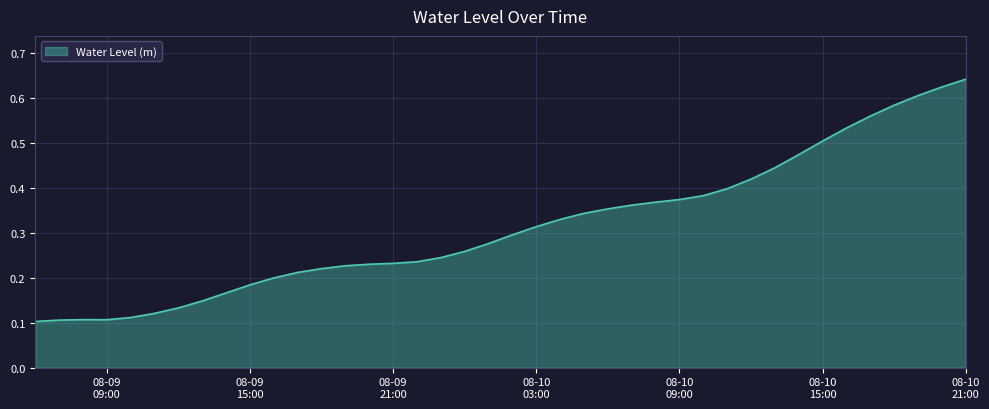

Reading left to right, extract all data points from this chart.

0.1	0.1	0.1	0.1	0.1	0.1	0.1	0.1	0.2	0.2	0.2	0.2	0.2	0.2	0.2	0.2	0.2	0.2	0.3	0.3	0.3	0.3	0.3	0.3	0.4	0.4	0.4	0.4	0.4	0.4	0.4	0.4	0.5	0.5	0.5	0.6	0.6	0.6	0.6	0.6